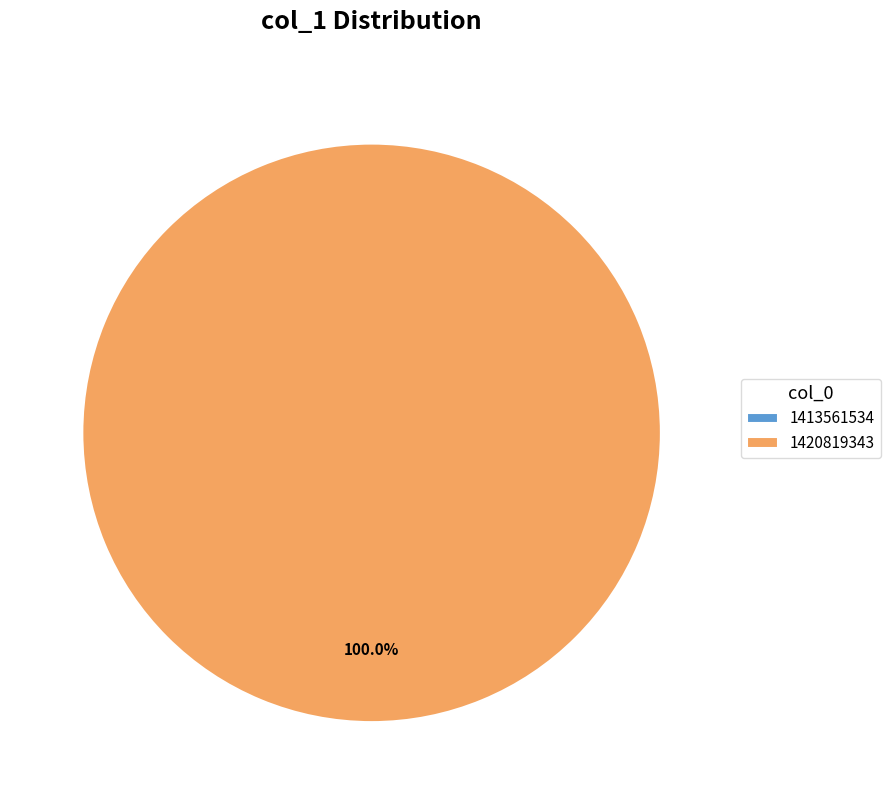

To the nearest percent, what is the average slice percentage?

50%